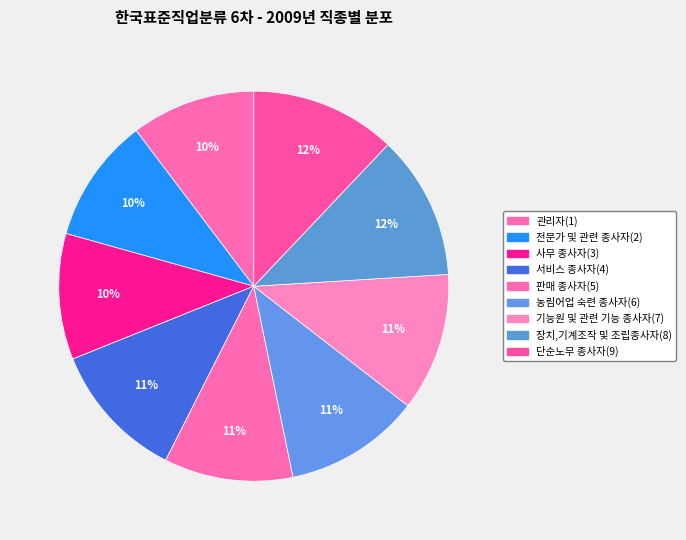

Which has a higher value, 기능원 및 관련 기능 종사자(7) or 전문가 및 관련 종사자(2)?

기능원 및 관련 기능 종사자(7)